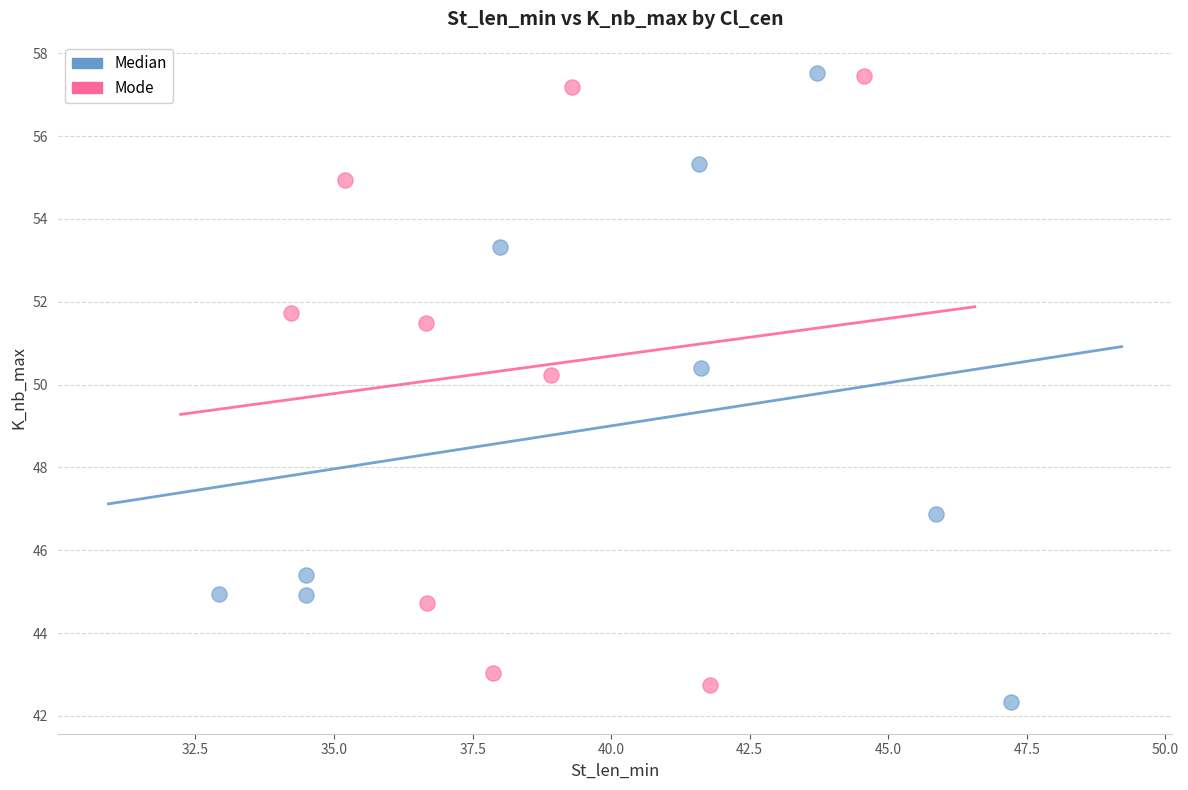

Which series reaches the minimum Y coordinate?

Median